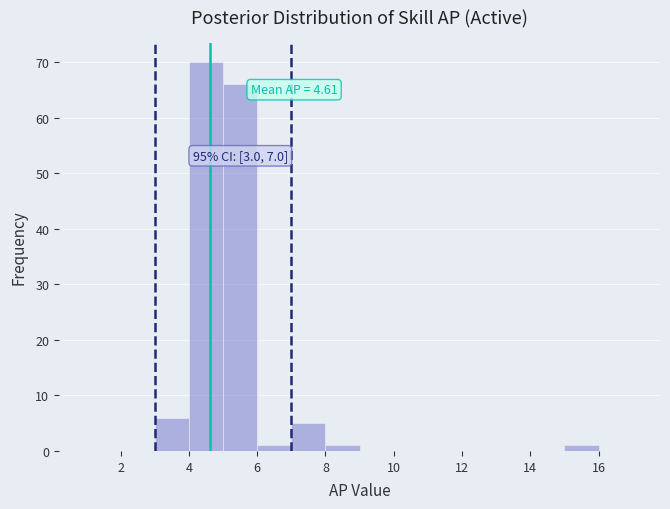

Which range on the x-axis has the tallest bar?

4 to 5